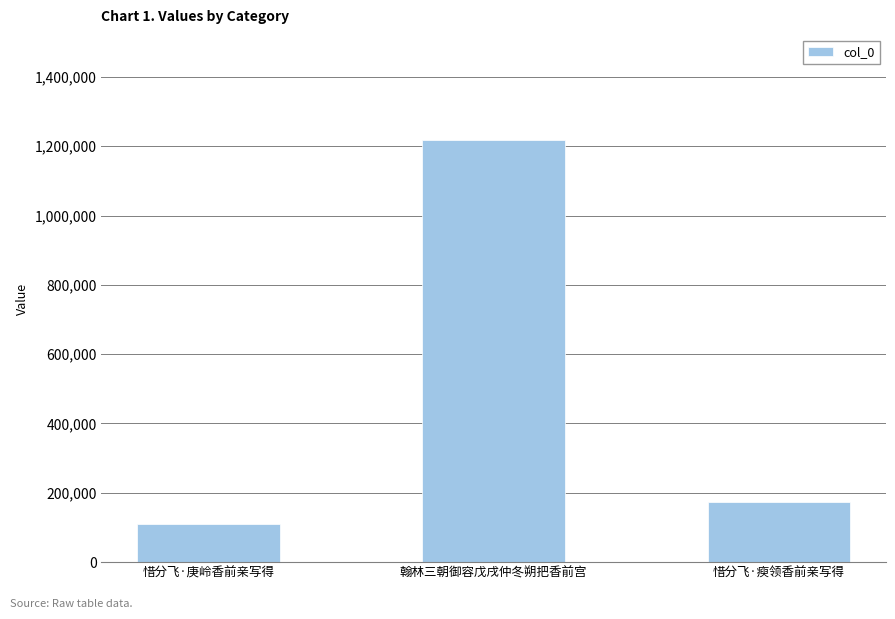

Rank the categories by value from lowest to highest.

惜分飞·庚岭香前亲写得, 惜分飞·瘐领香前亲写得, 翰林三朝御容戊戌仲冬朔把香前宫